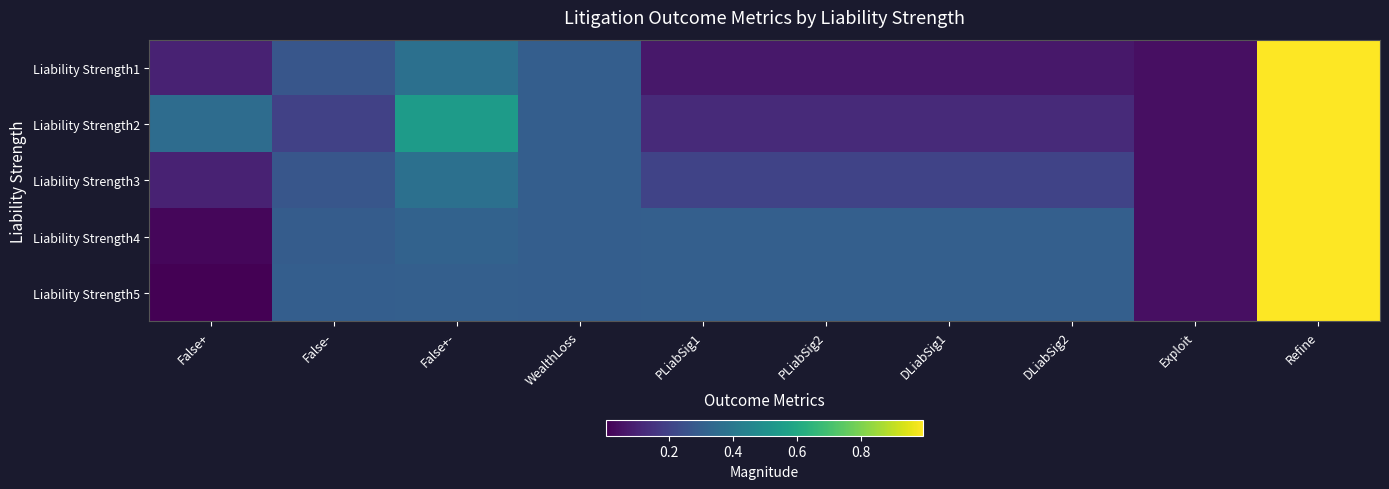

Reading left to right, what are all the values shown in this chart?

Liability Strength1: False+=0.1	False-=0.3	False+-=0.4	WealthLoss=0.3	PLiabSig1=0.1	PLiabSig2=0.1	DLiabSig1=0.1	DLiabSig2=0.1	Exploit=0.0	Refine=1.0
Liability Strength2: False+=0.4	False-=0.2	False+-=0.5	WealthLoss=0.3	PLiabSig1=0.1	PLiabSig2=0.1	DLiabSig1=0.1	DLiabSig2=0.1	Exploit=0.0	Refine=1.0
Liability Strength3: False+=0.1	False-=0.3	False+-=0.4	WealthLoss=0.3	PLiabSig1=0.2	PLiabSig2=0.2	DLiabSig1=0.2	DLiabSig2=0.2	Exploit=0.0	Refine=1.0
Liability Strength4: False+=0.0	False-=0.3	False+-=0.3	WealthLoss=0.3	PLiabSig1=0.3	PLiabSig2=0.3	DLiabSig1=0.3	DLiabSig2=0.3	Exploit=0.0	Refine=1.0
Liability Strength5: False+=0.0	False-=0.3	False+-=0.3	WealthLoss=0.3	PLiabSig1=0.3	PLiabSig2=0.3	DLiabSig1=0.3	DLiabSig2=0.3	Exploit=0.0	Refine=1.0